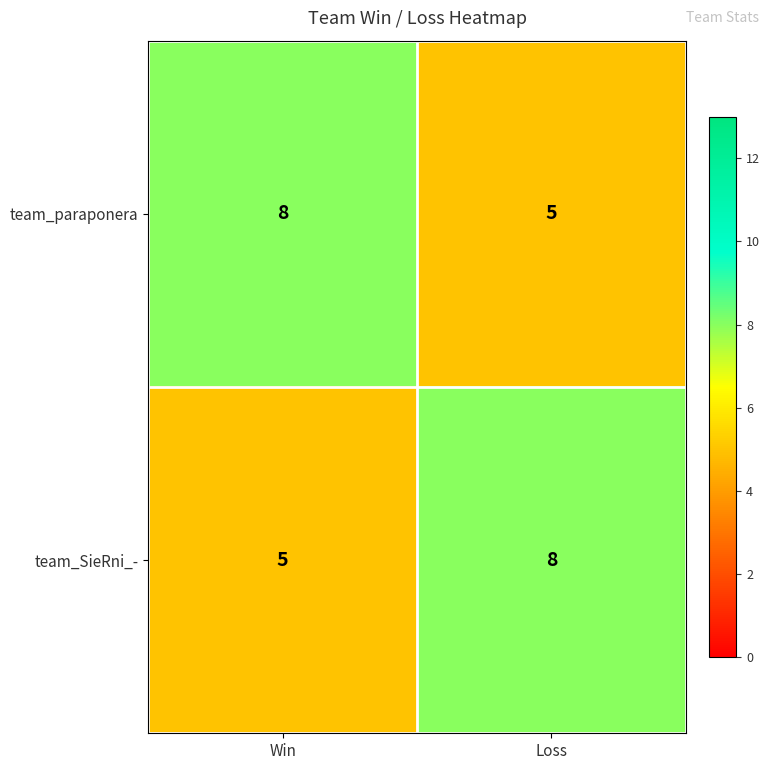

What is the sum of the team_SieRni_- values at Win and Loss?

13